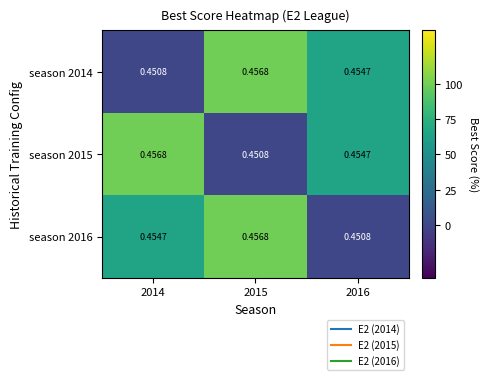

Is the value of season 2014 at 2016 greater than the value of season 2016 at 2016?

Yes